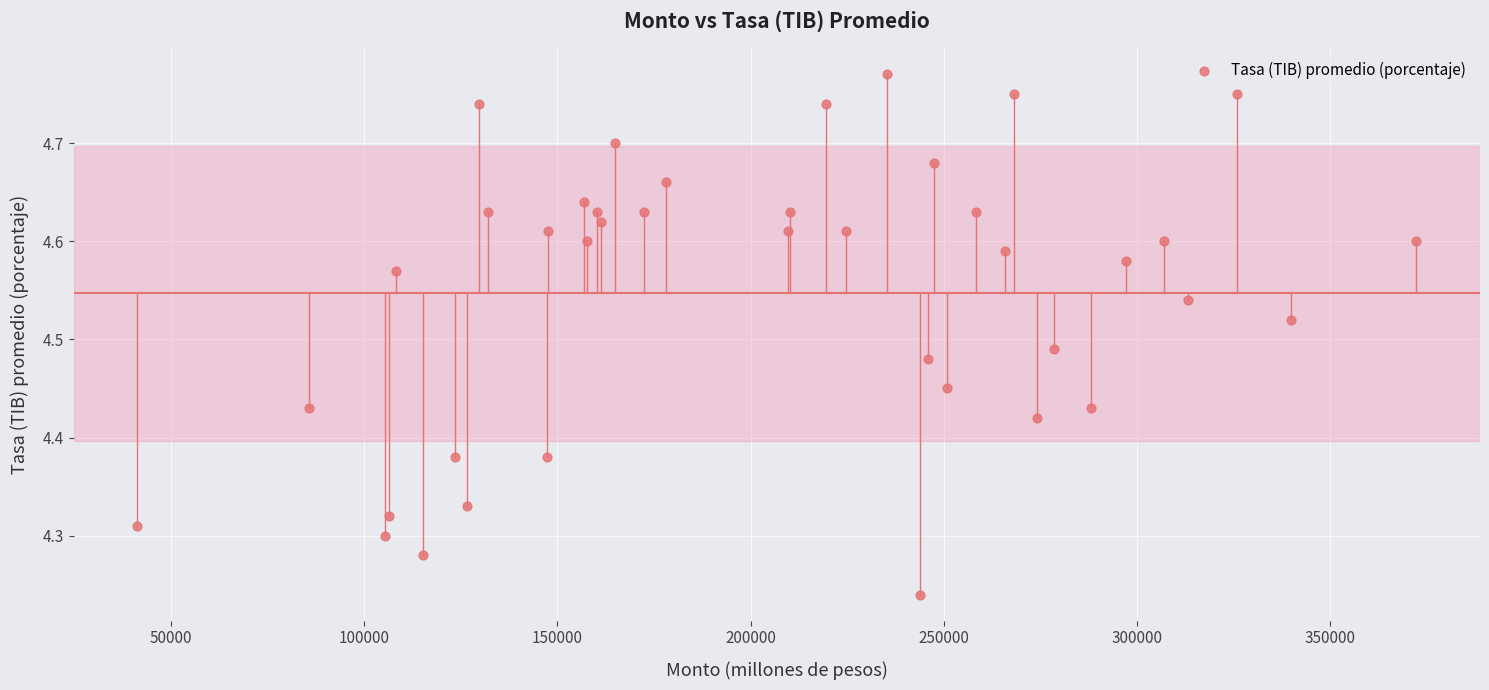

What is the range of Y values (max minus min)?

0.5